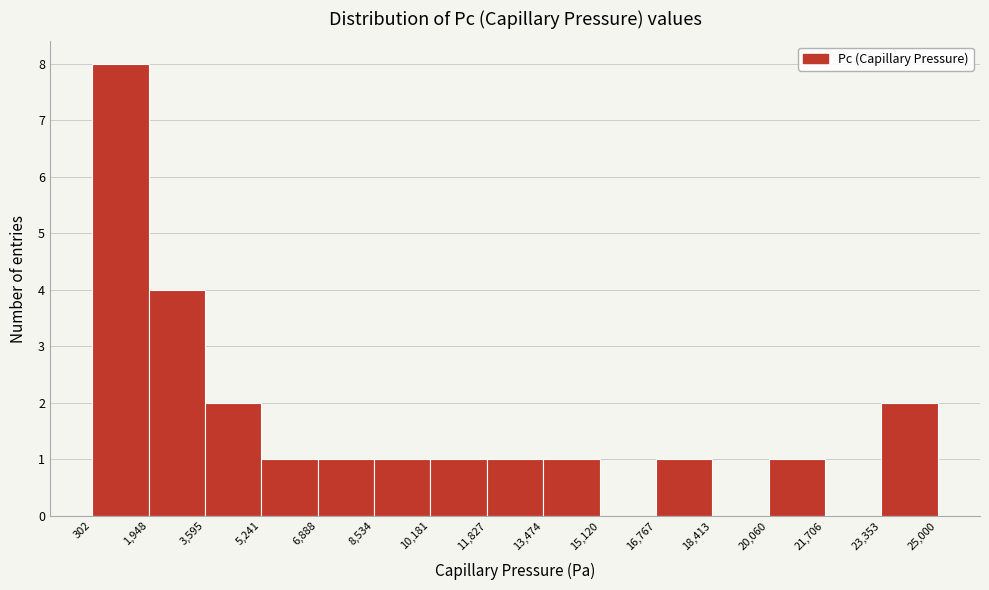

Reading left to right, list every bar in this chart as the range it spans on the x-axis followed by its height. The values are not printed on the chart, so give them approximately, as read against the axis.

302 to 1,948: 8
1,948 to 3,595: 4
3,595 to 5,241: 2
5,241 to 6,888: 1
6,888 to 8,534: 1
8,534 to 10,181: 1
10,181 to 11,827: 1
11,827 to 13,474: 1
13,474 to 15,120: 1
15,120 to 16,767: 0
16,767 to 18,413: 1
18,413 to 20,060: 0
20,060 to 21,706: 1
21,706 to 23,353: 0
23,353 to 25,000: 2